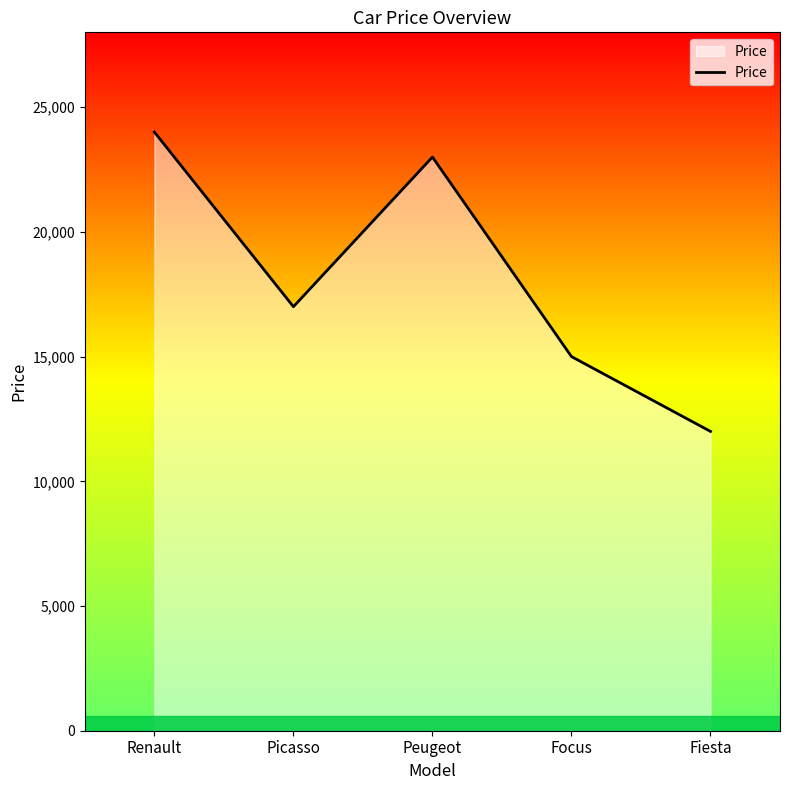

How many interior local peaks (higher than both neighbors) does the data have?

1